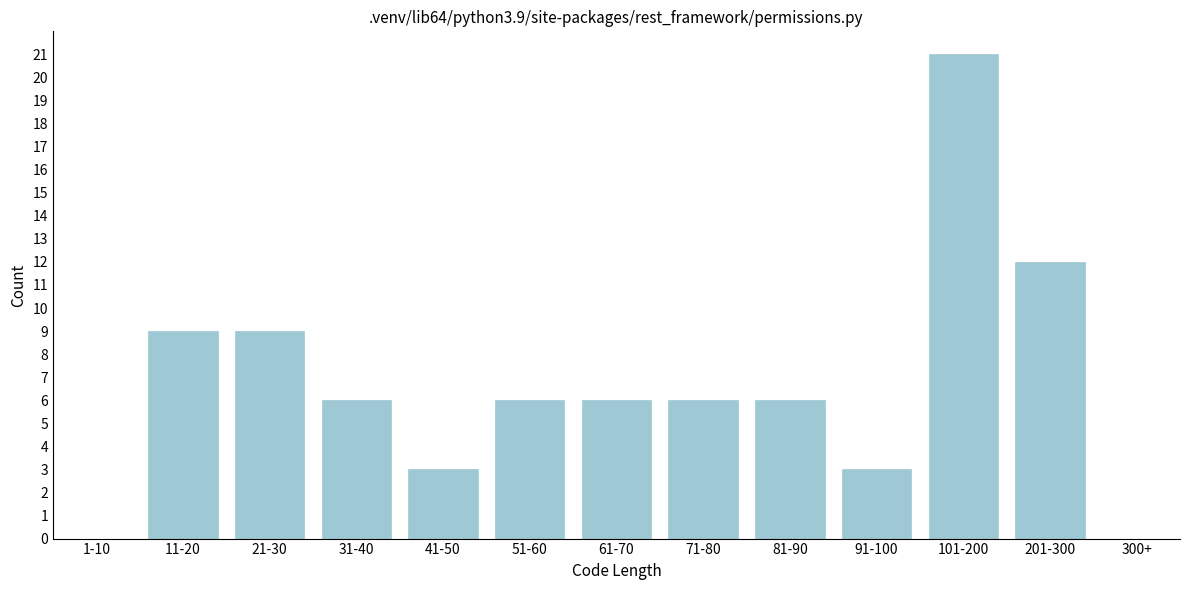

Reading left to right, transcribe all the data shown in this chart.

1-10=0	11-20=9	21-30=9	31-40=6	41-50=3	51-60=6	61-70=6	71-80=6	81-90=6	91-100=3	101-200=21	201-300=12	300+=0